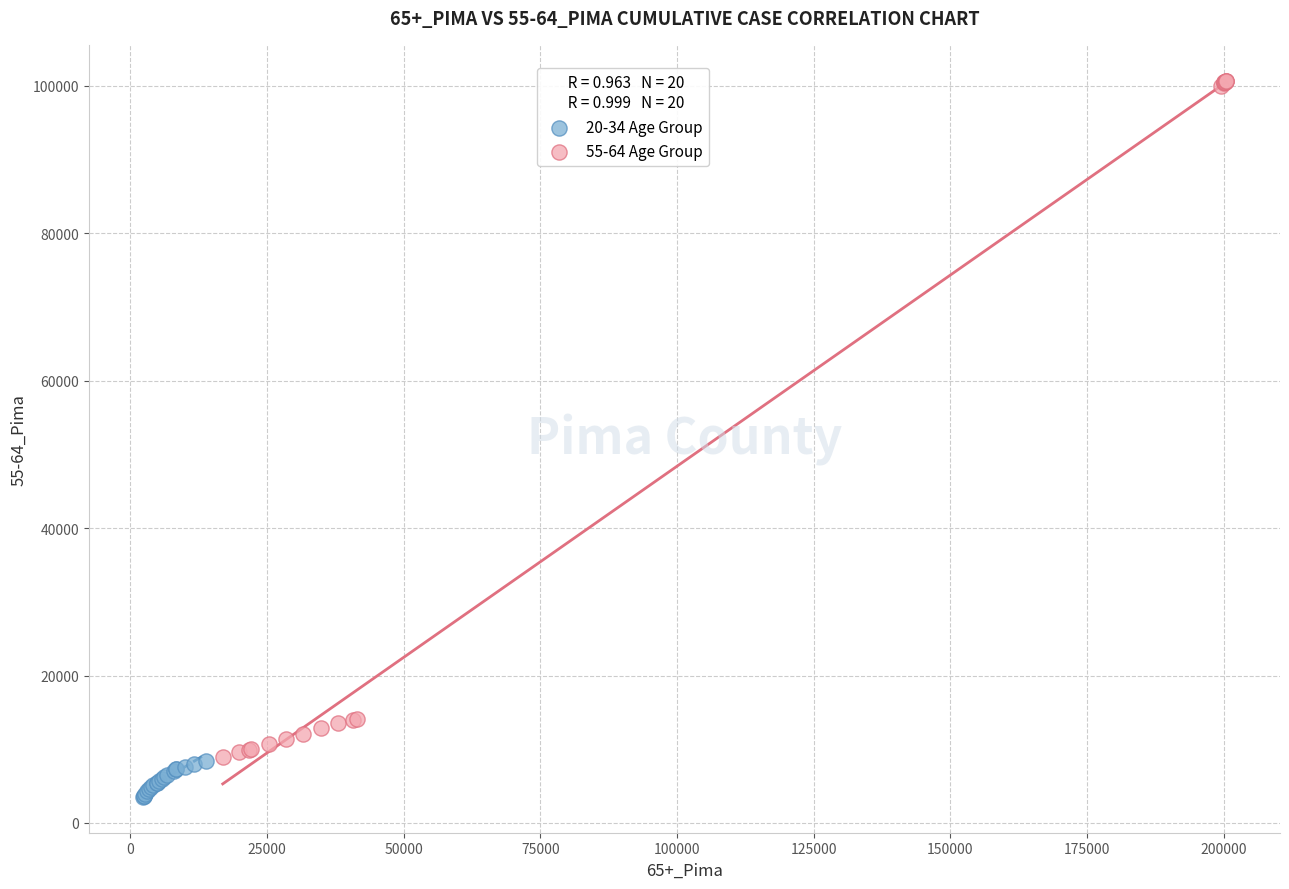

Which series contains the lowest Y value?

20-34 Age Group